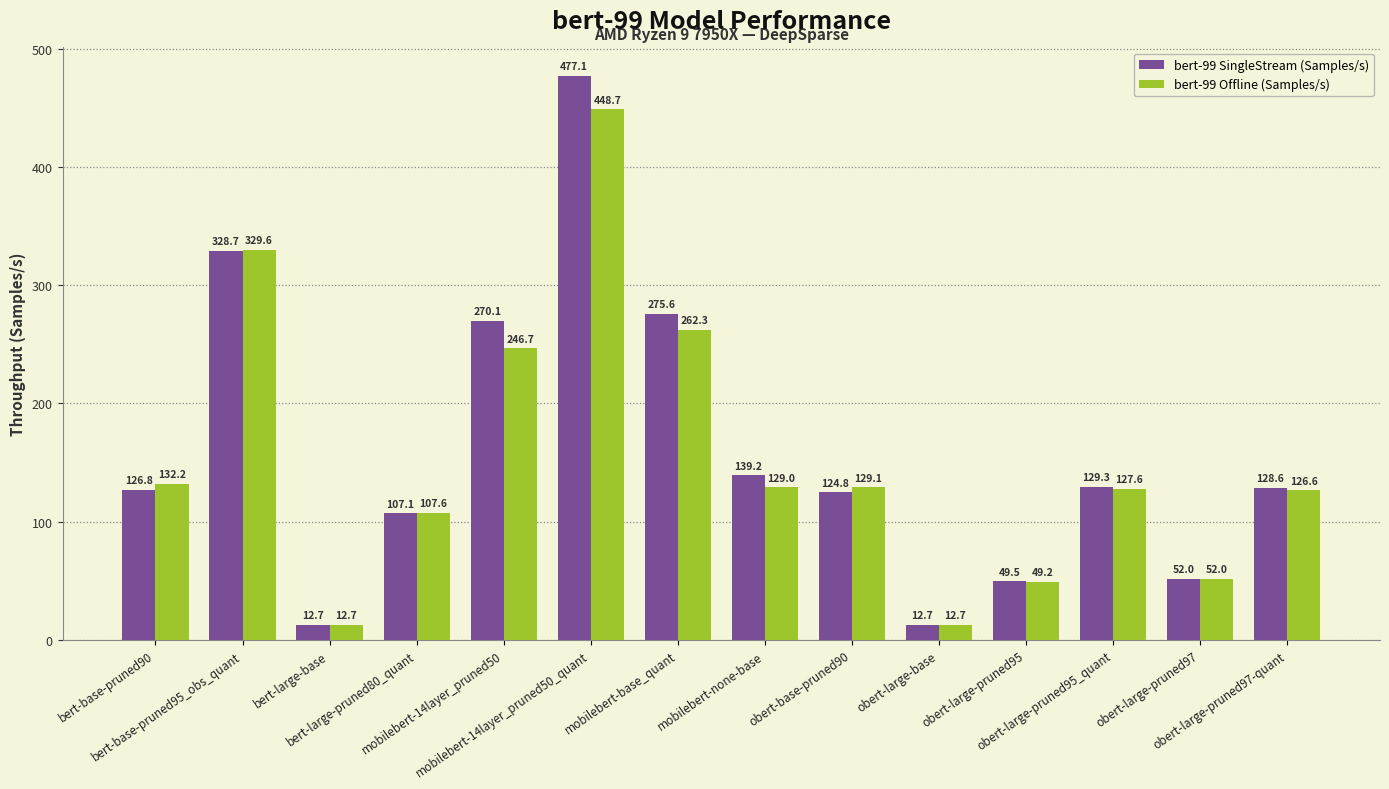

Are the bars grouped side by side (vs. stacked)?

Yes